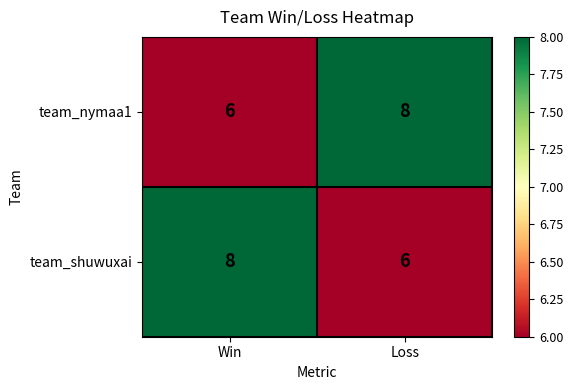

Reading left to right, transcribe all the data shown in this chart.

team_nymaa1: 6	8
team_shuwuxai: 8	6